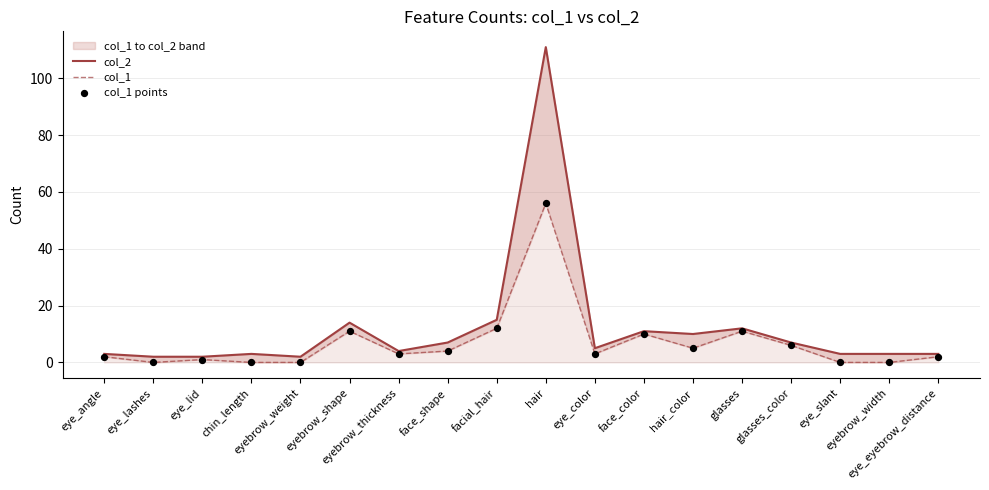

Which series contains the lowest Y value?

col_1